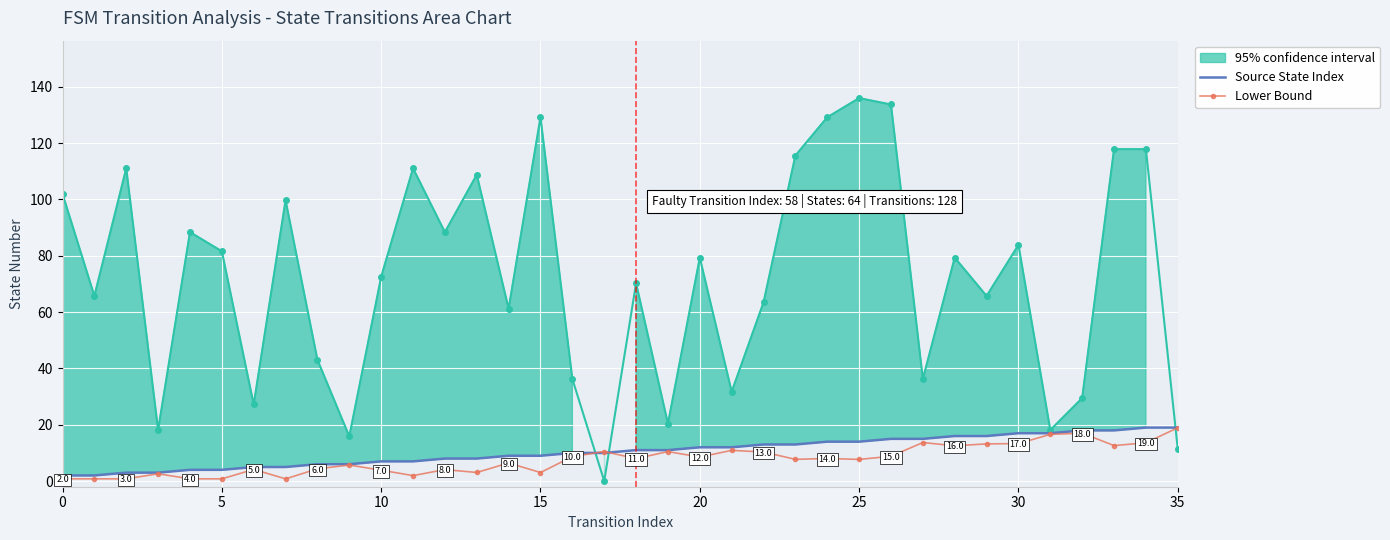

What is the label of the 27th point from the right?

9